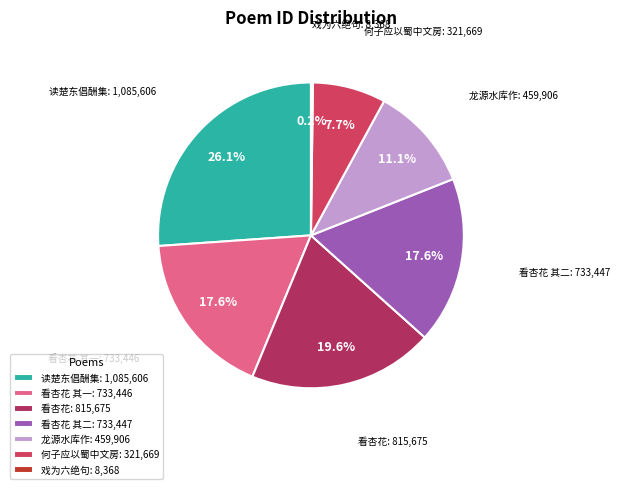

What is the total percentage of 看杏花 其一: 733,446 and 龙源水库作: 459,906?

28.7%